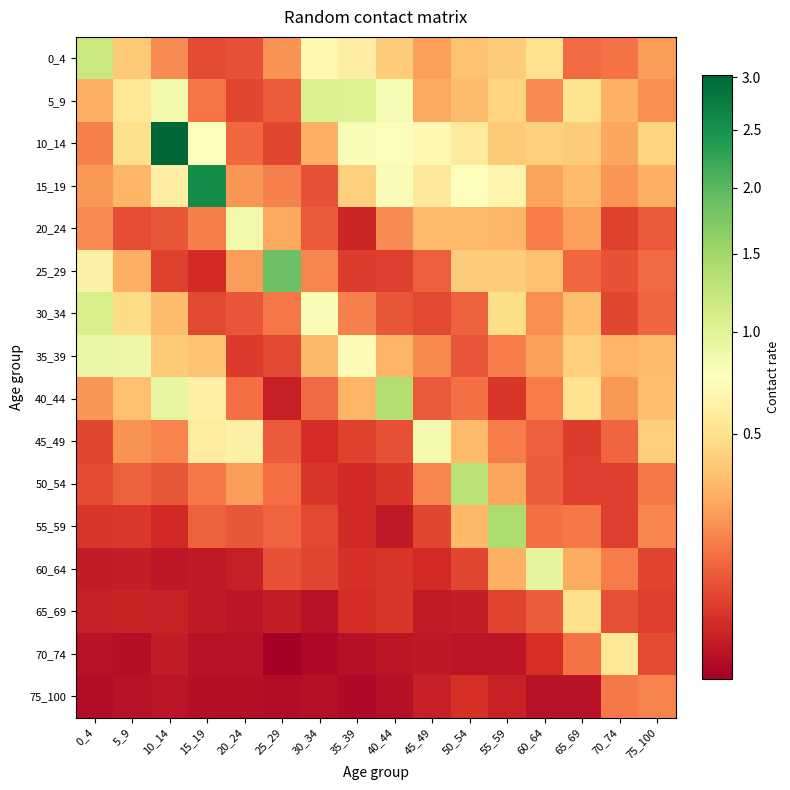

At how many categories does at least one series exceed 1?

9